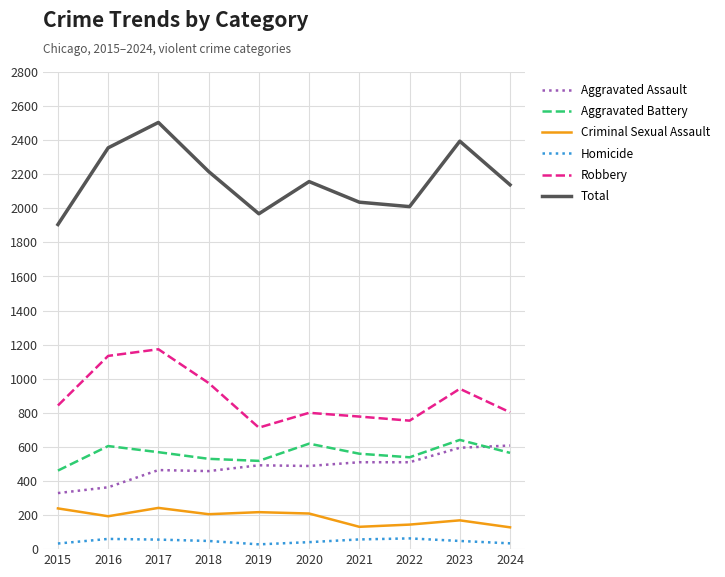

Which series has the largest range (max minus min)?

Total